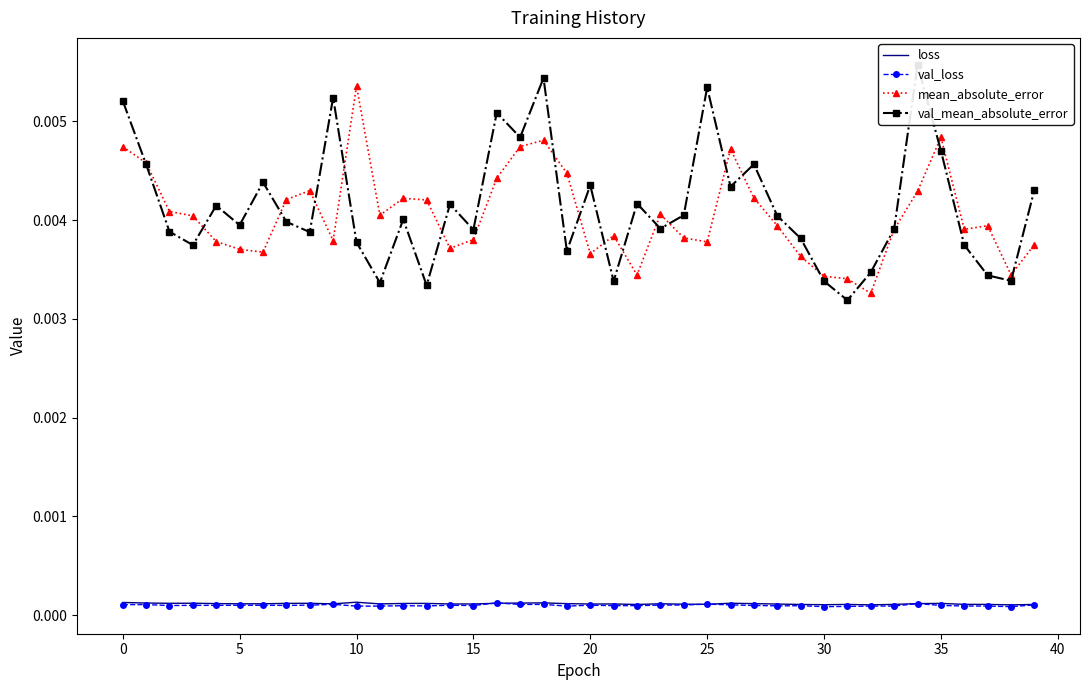

Which series changed the most between 11 and 36?

val_mean_absolute_error